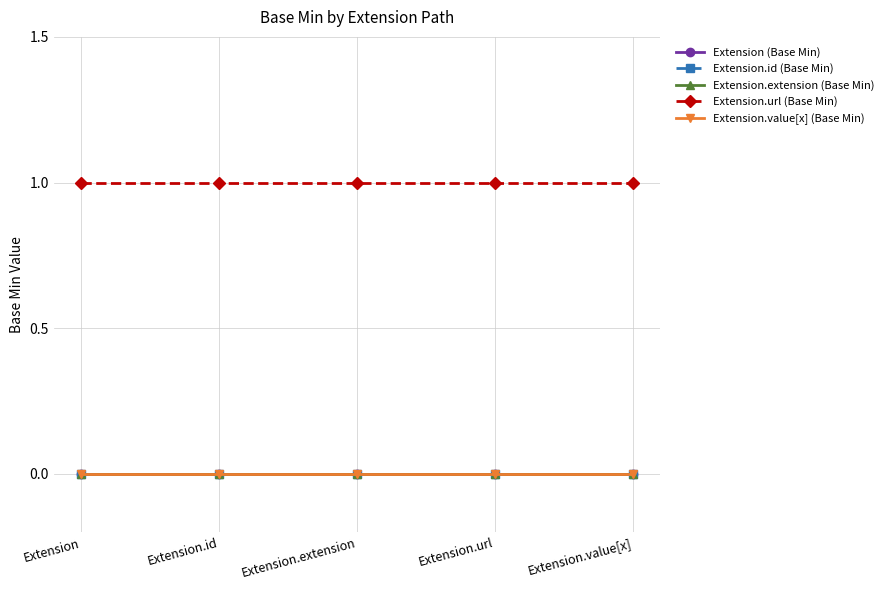

What is the label of the 2nd point from the right?

Extension.url